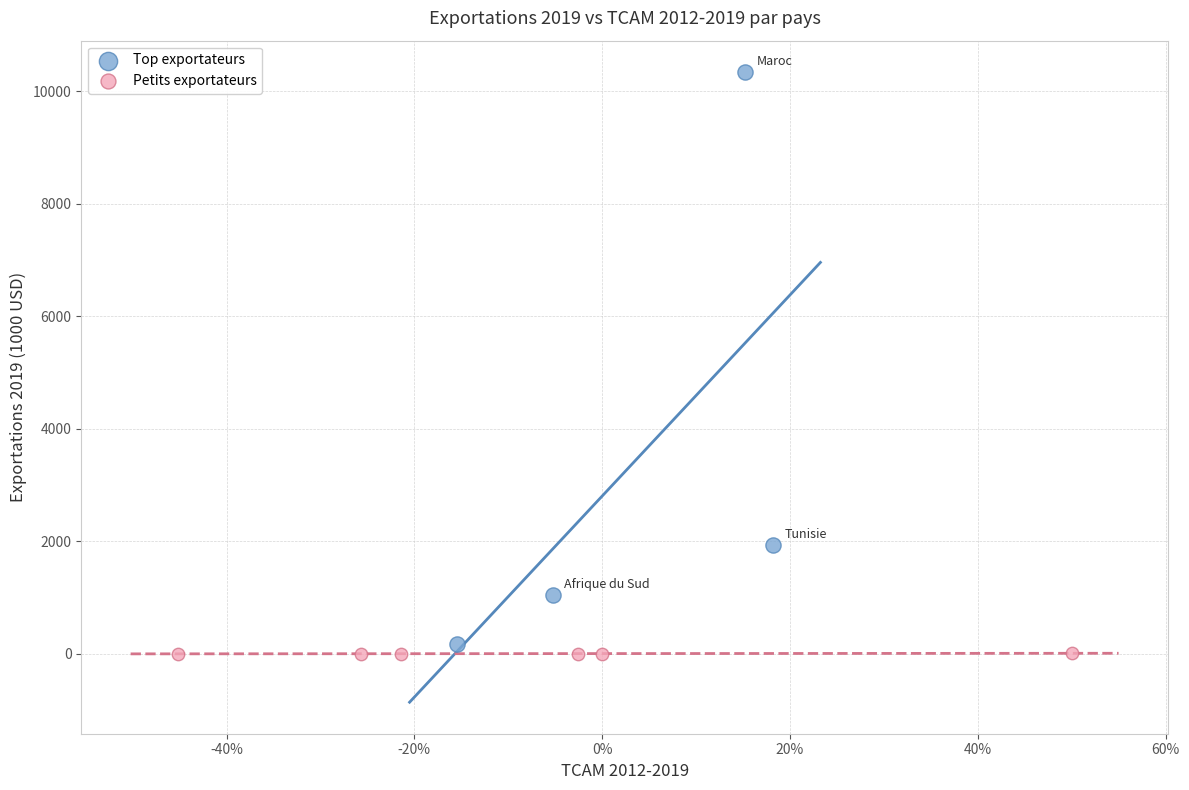

Which series reaches the maximum Y coordinate?

Top exportateurs